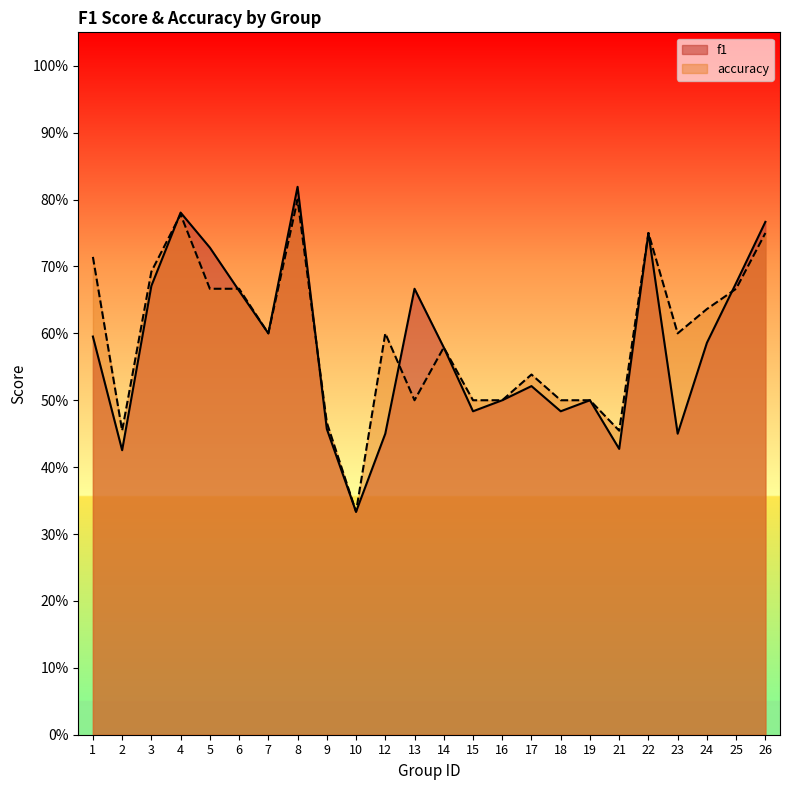

The f1 series shows 0.9 at 14. True or false?

False